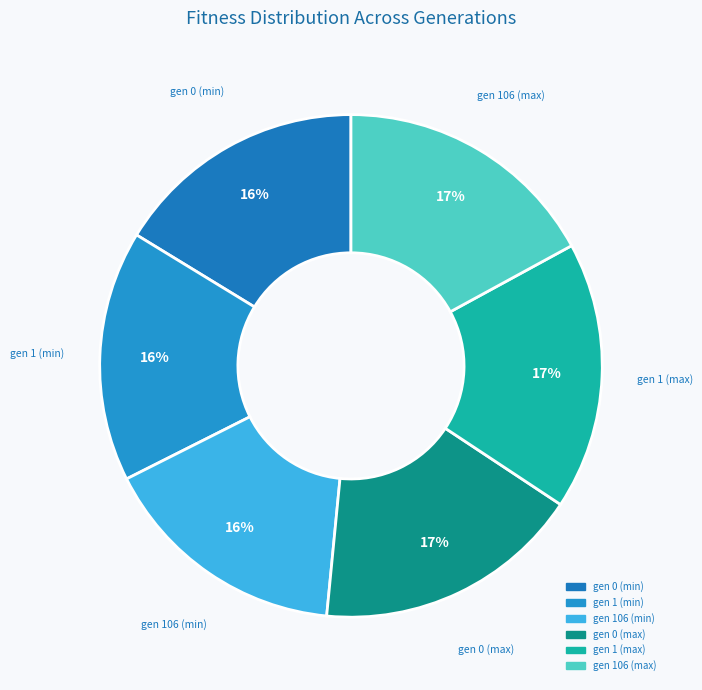

Count the number of slices in the pie.

6